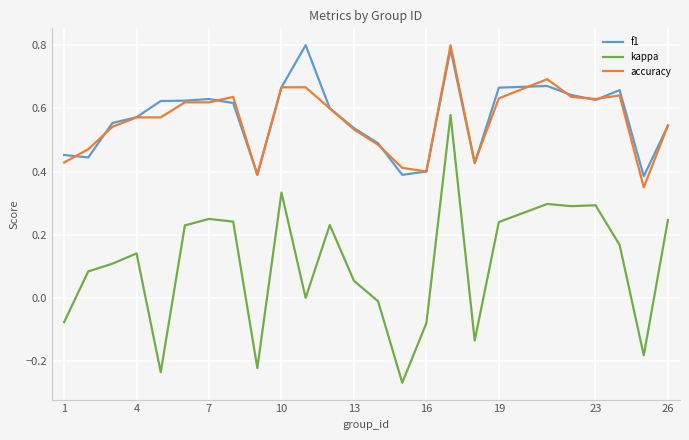

True or false: kappa and f1 cross at least once.

False